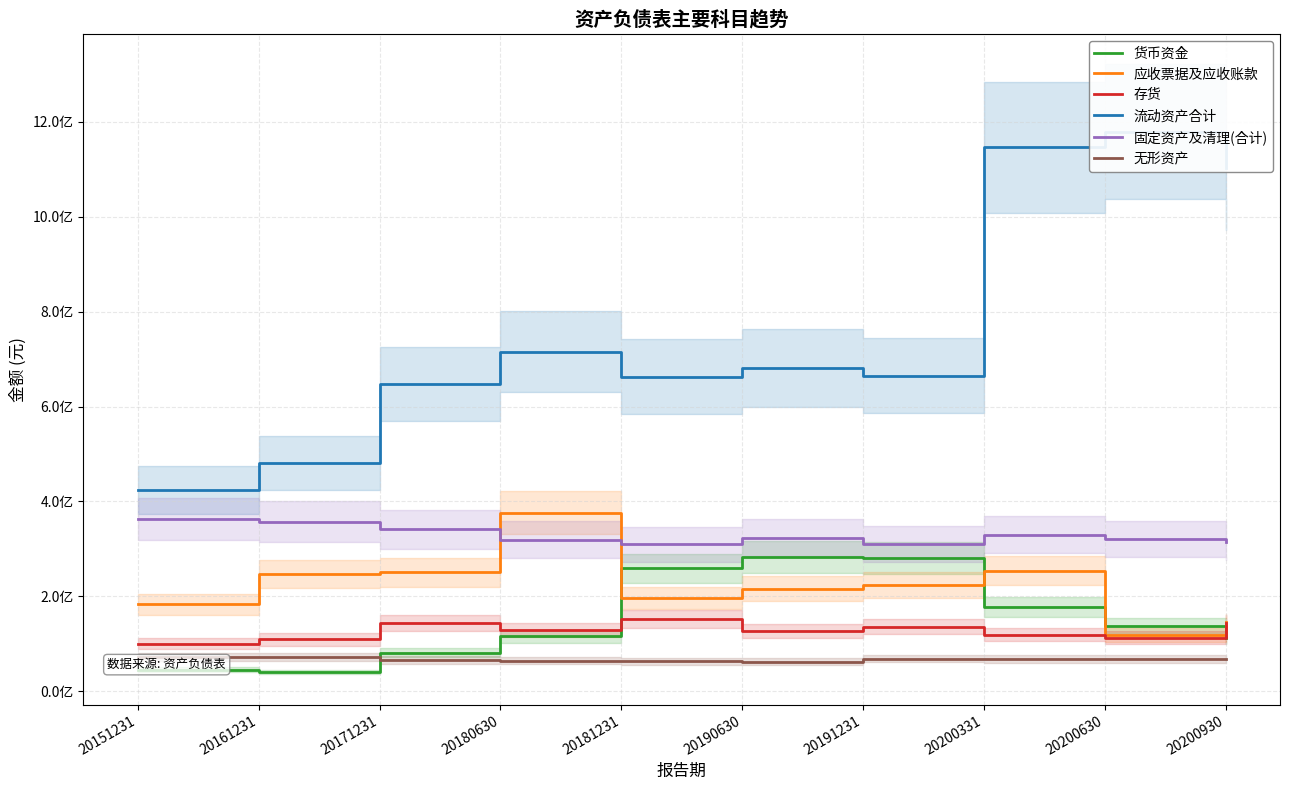

What is the total value across all series at 20171231?

1529864155.4